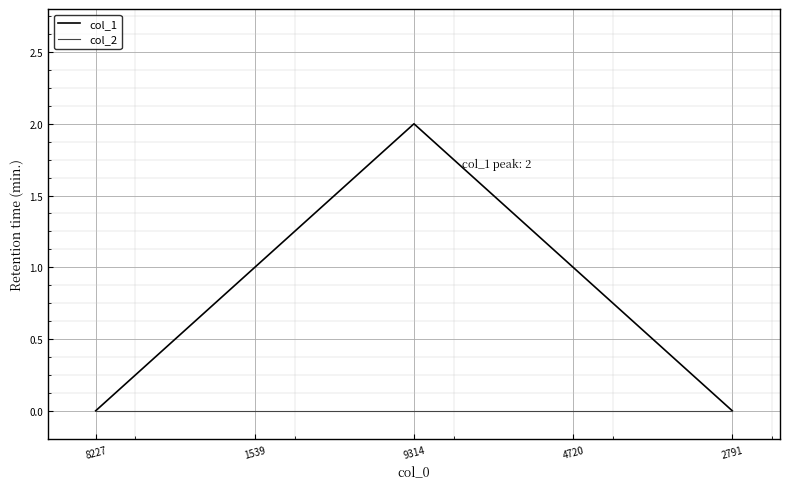

Reading left to right, extract all data points from this chart.

col_1: 0	1	2	1	0
col_2: 0	0	0	0	0